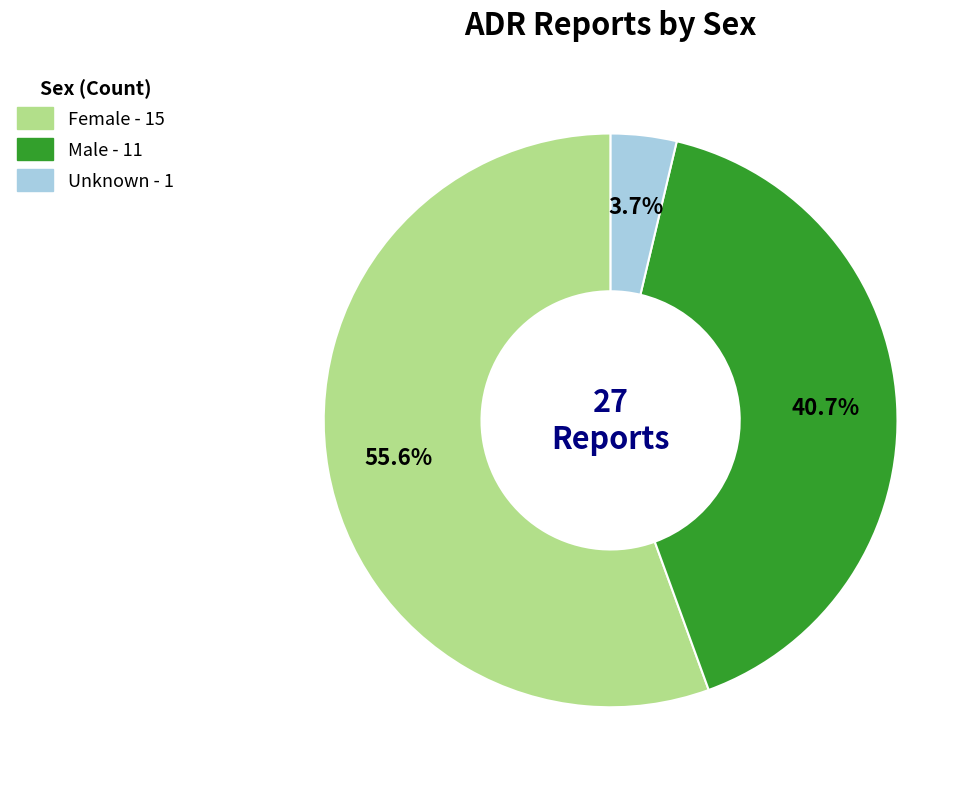

What percentage is NOT represented by Male?

59.3%